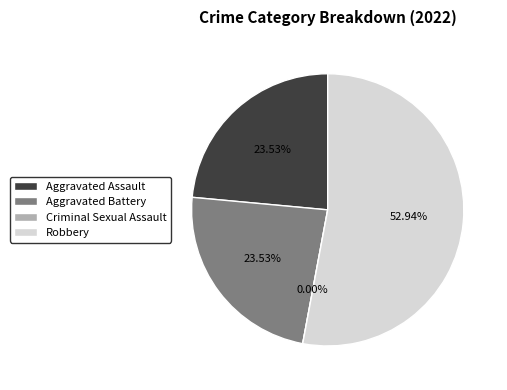

What percentage is NOT represented by Criminal Sexual Assault?

100.0%